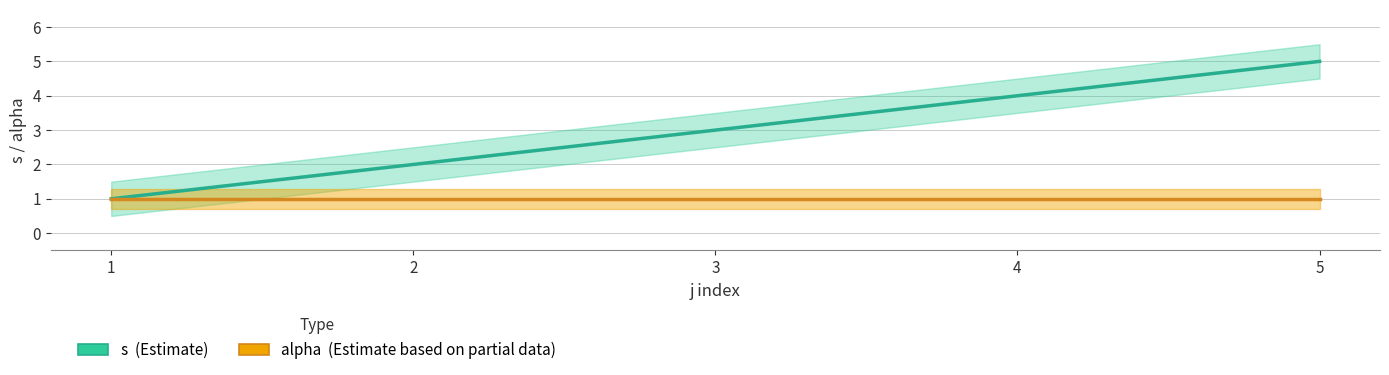

How many values are between 2 and 4?

3